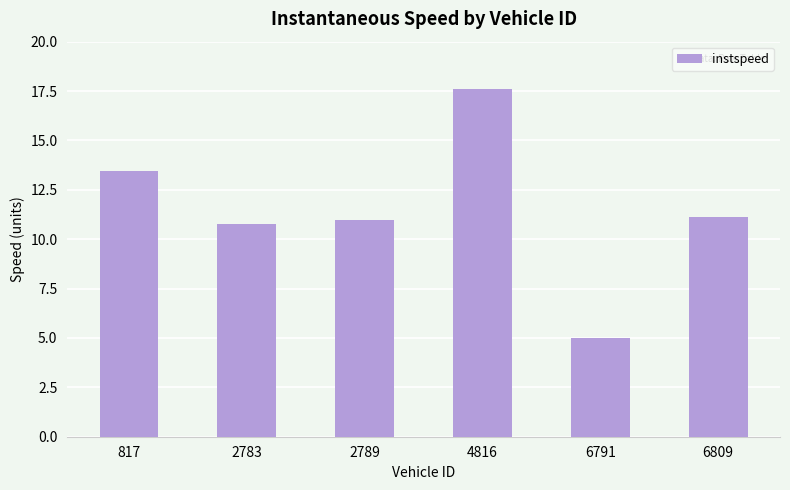

How many categories are shown in the chart?

6